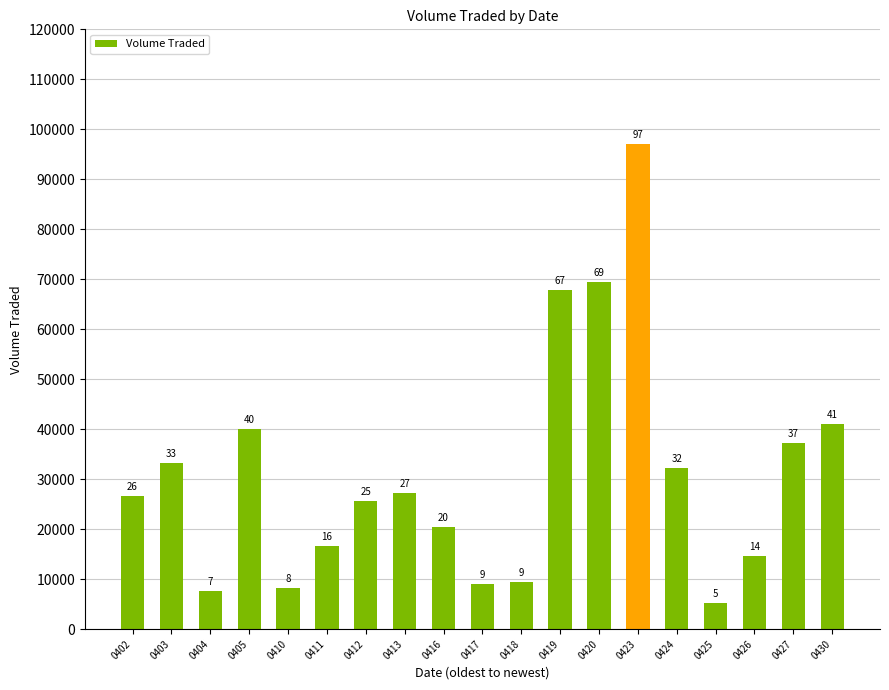

What is the change in value from 0418 to 0419?

+58500